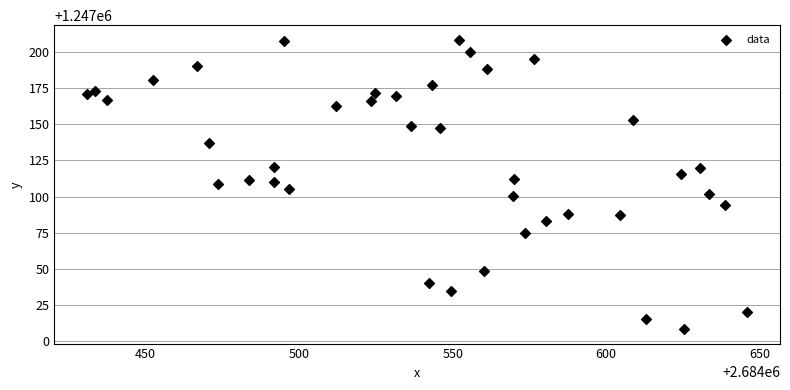

What is the range of X values (max minus min)?

214.8